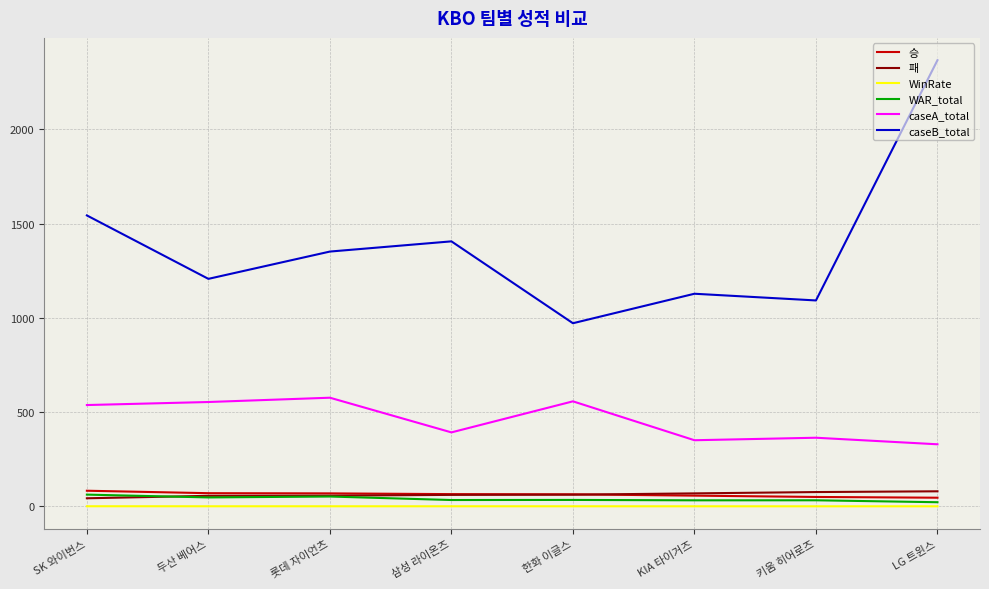

Which series has the widest spread of values?

caseB_total